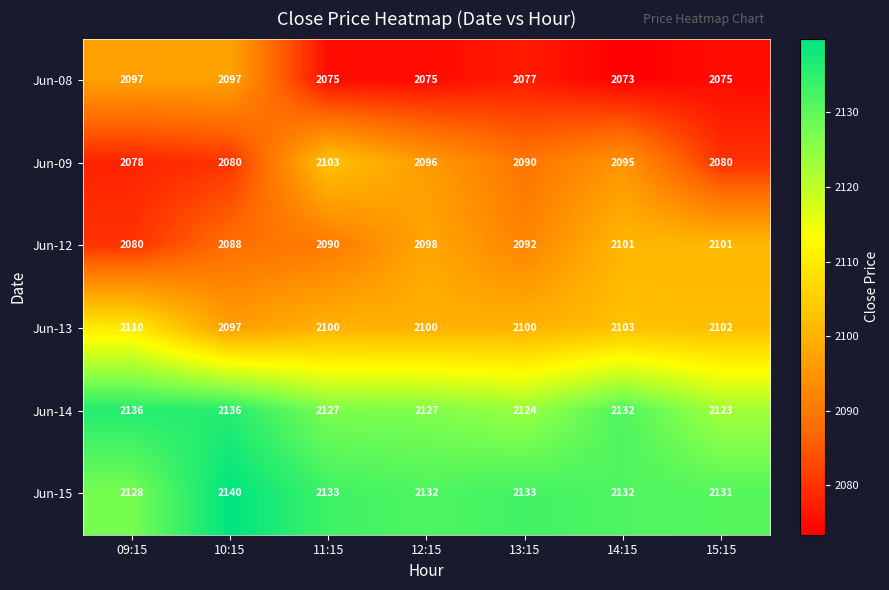

List the series in order of their peak value, lowest first.

Jun-08, Jun-12, Jun-09, Jun-13, Jun-14, Jun-15